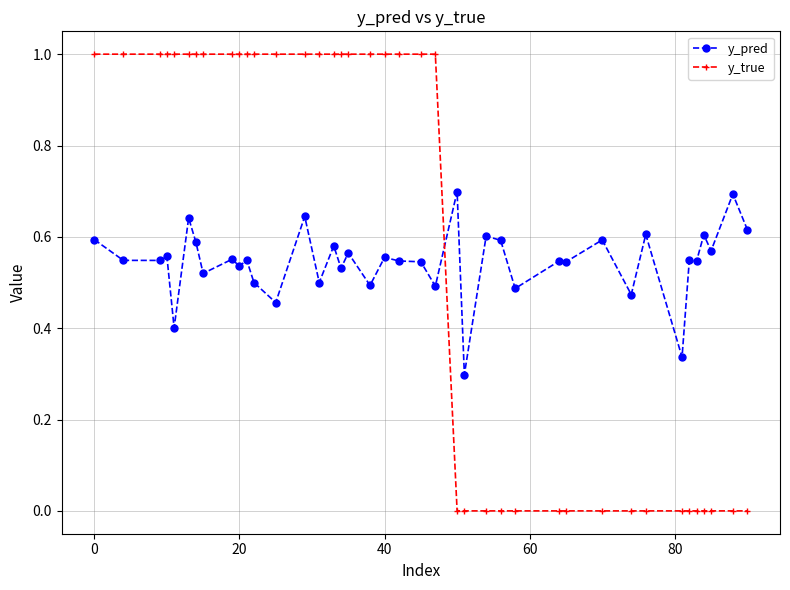

What is the maximum value for y_pred?

0.7